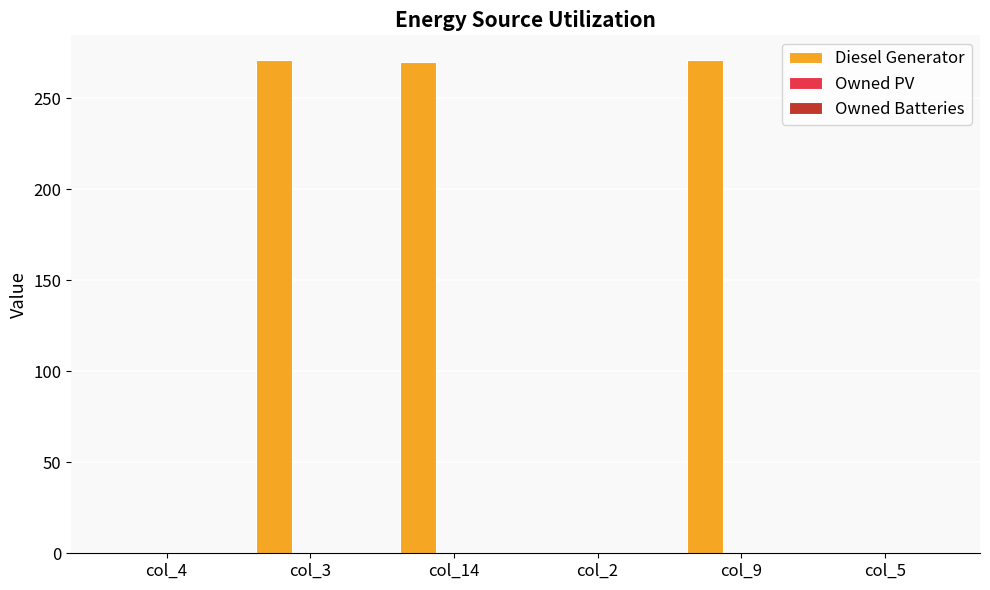

What is the sum of all values?

812